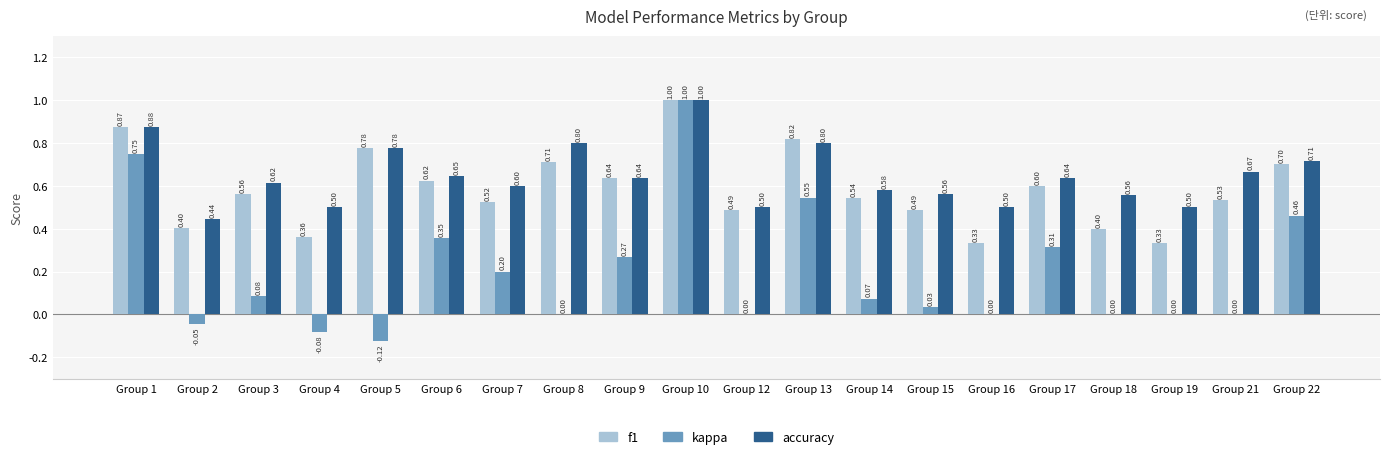

What is the total value across all series at Group 18?

1.0